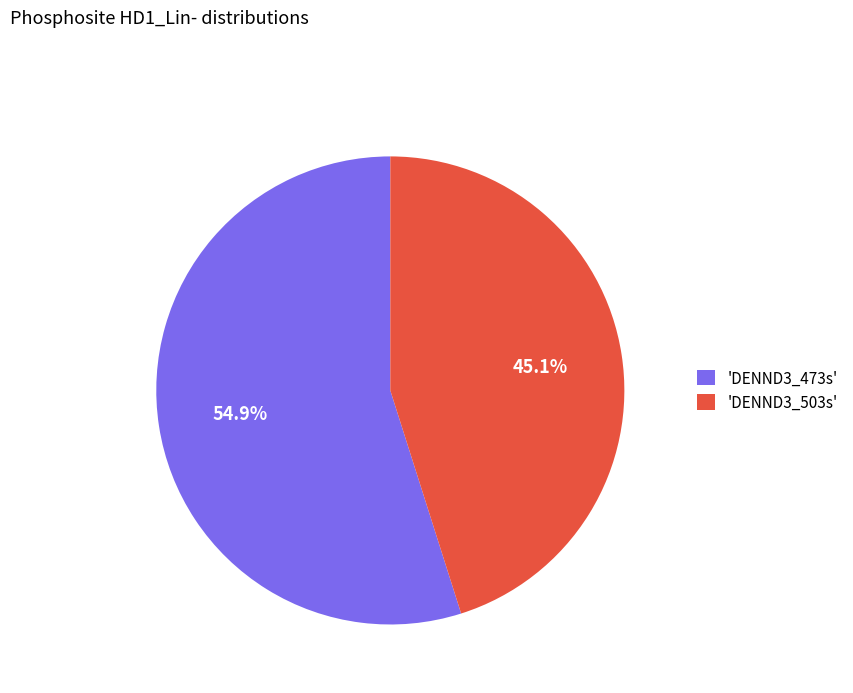

Which category has the biggest portion of the pie?

'DENND3_473s'